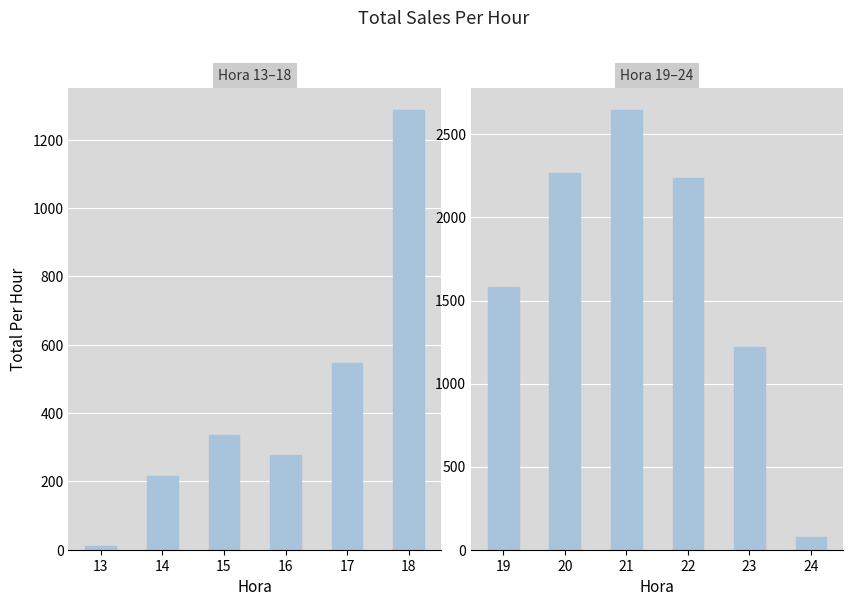

Between 21 and 19, which is larger?

21